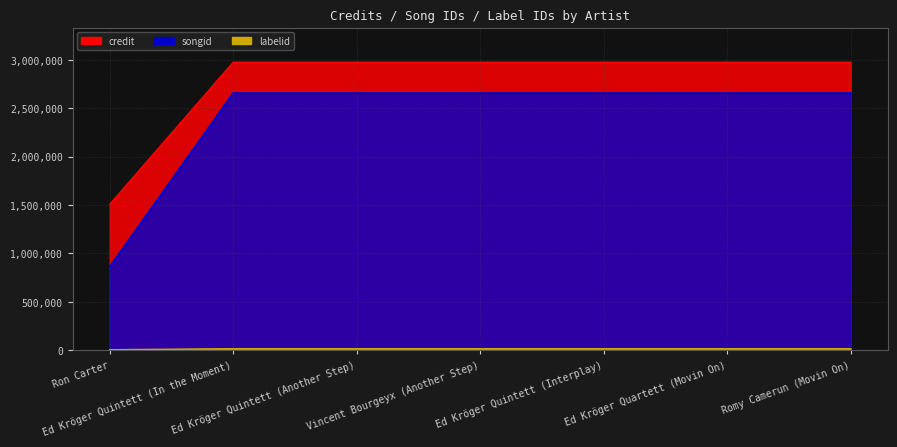

True or false: credit and songid intersect in this chart.

False